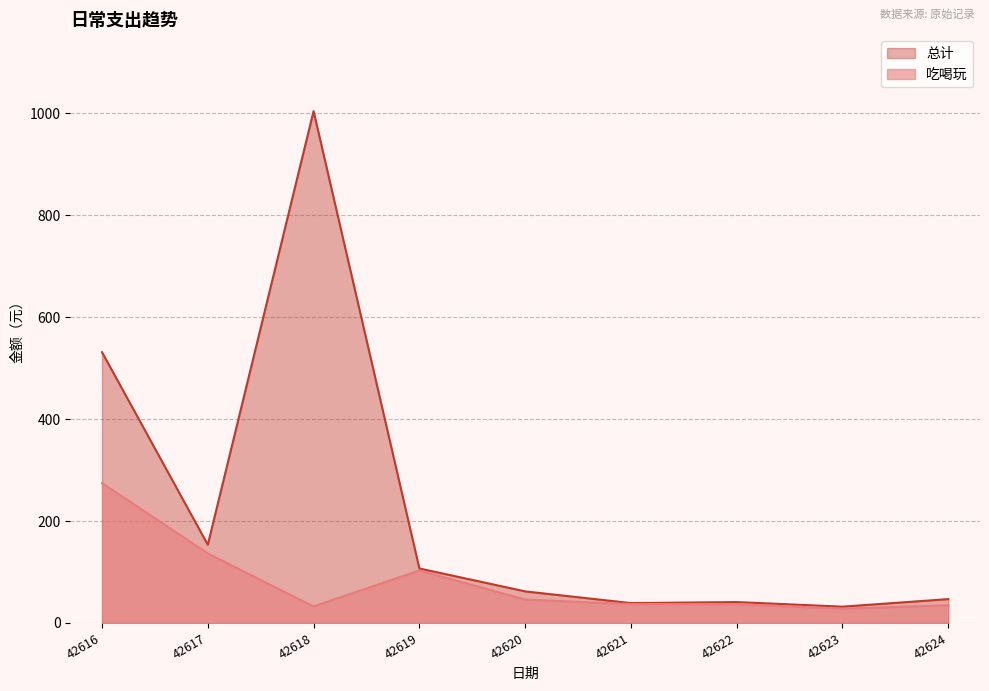

What is the value of the 总计 point at the 8th from the left?

32.0